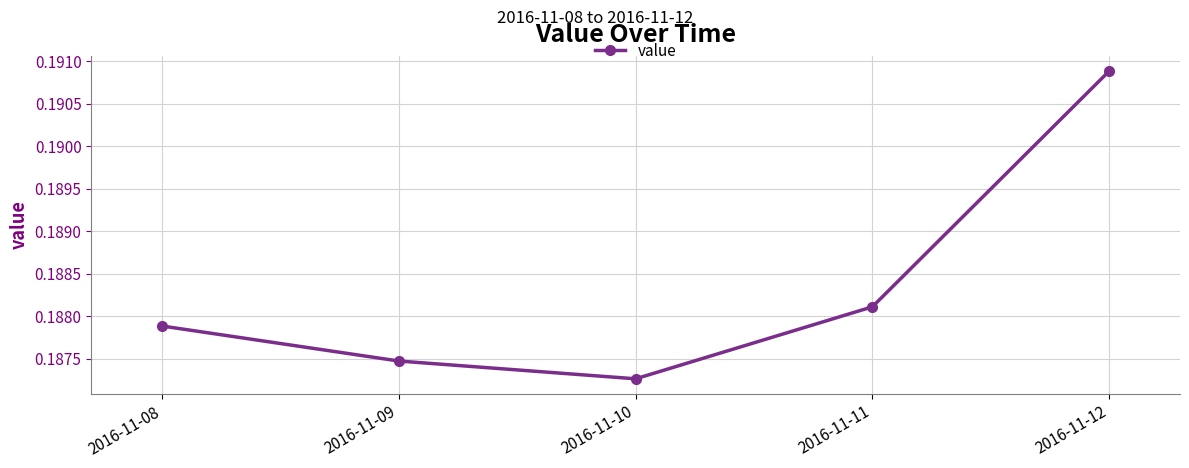

How many categories are shown in the chart?

5